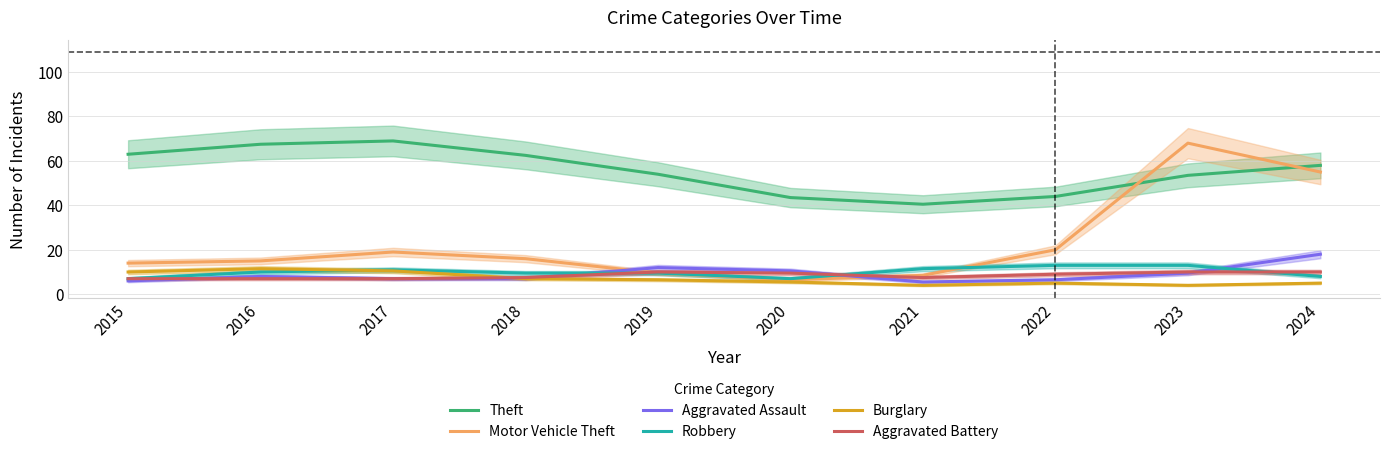

Rank the series by their maximum value, from lowest to highest.

Aggravated Battery, Burglary, Robbery, Aggravated Assault, Motor Vehicle Theft, Theft